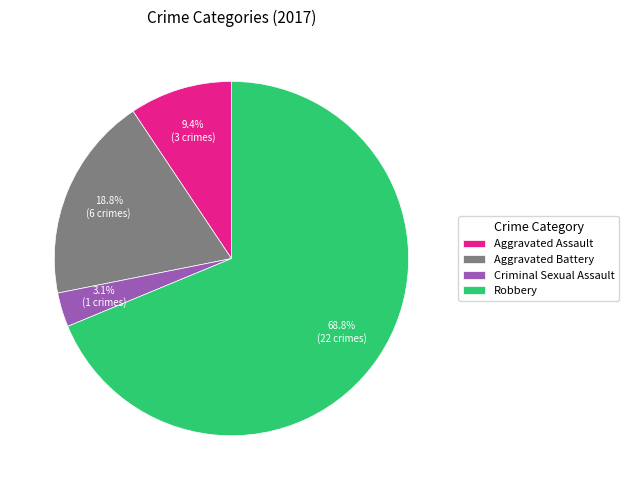

Do Criminal Sexual Assault and Robbery together represent more than half of the pie?

Yes